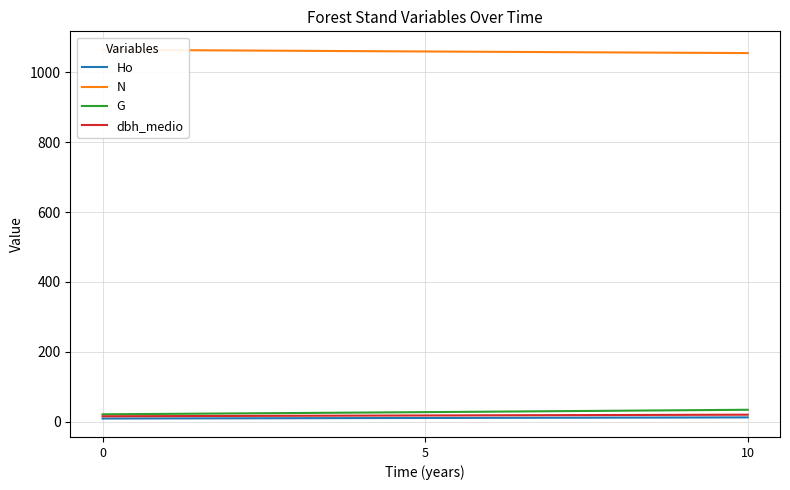

What is the maximum value for N?

1064.6